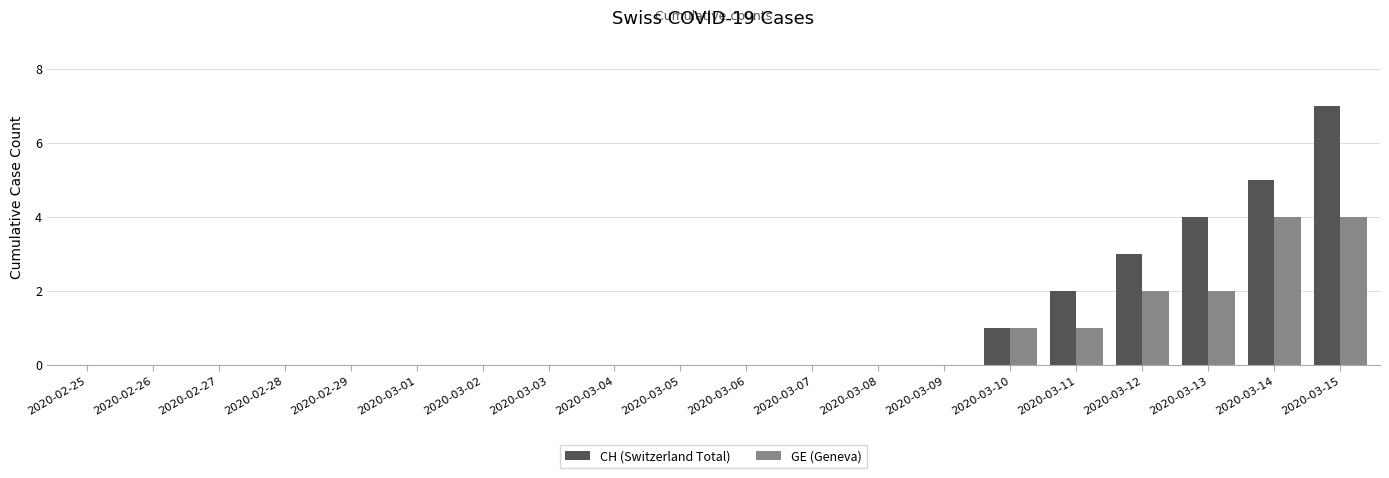

What is the maximum value shown in the chart?

7